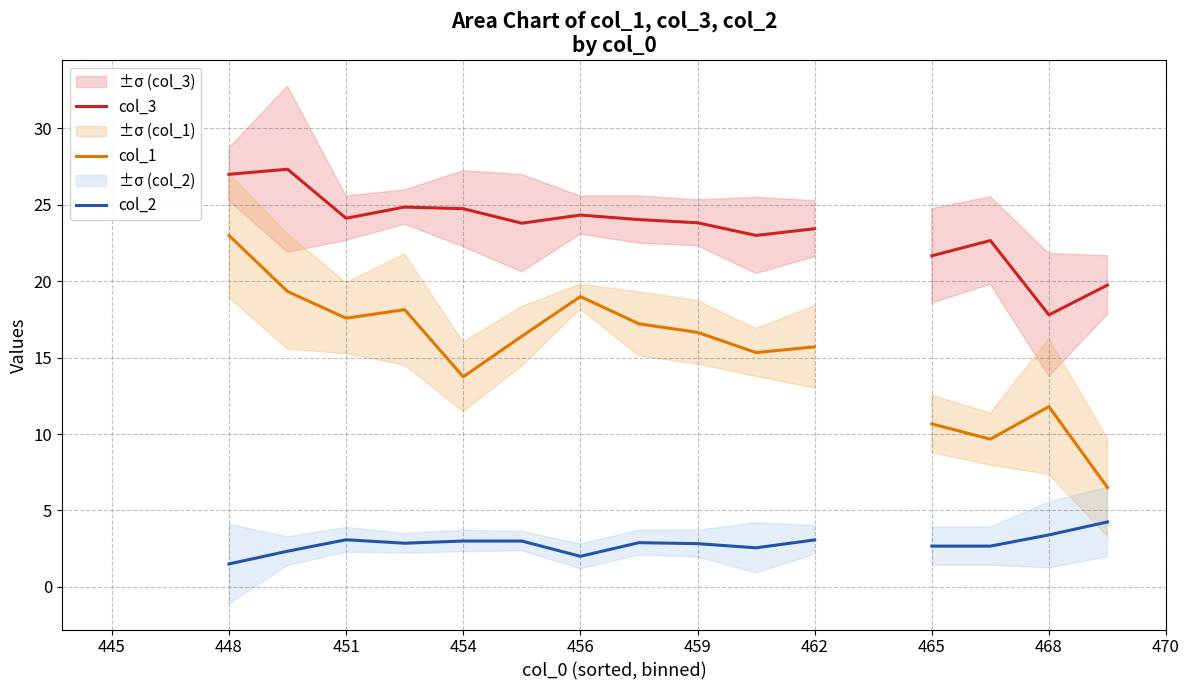

Which series has the widest spread of values?

col_1